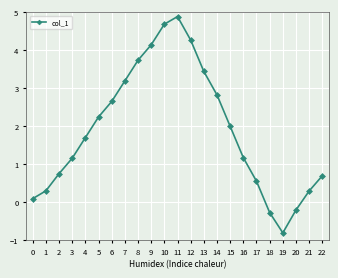

The chart shows a value of 0.3 at 22. True or false?

False